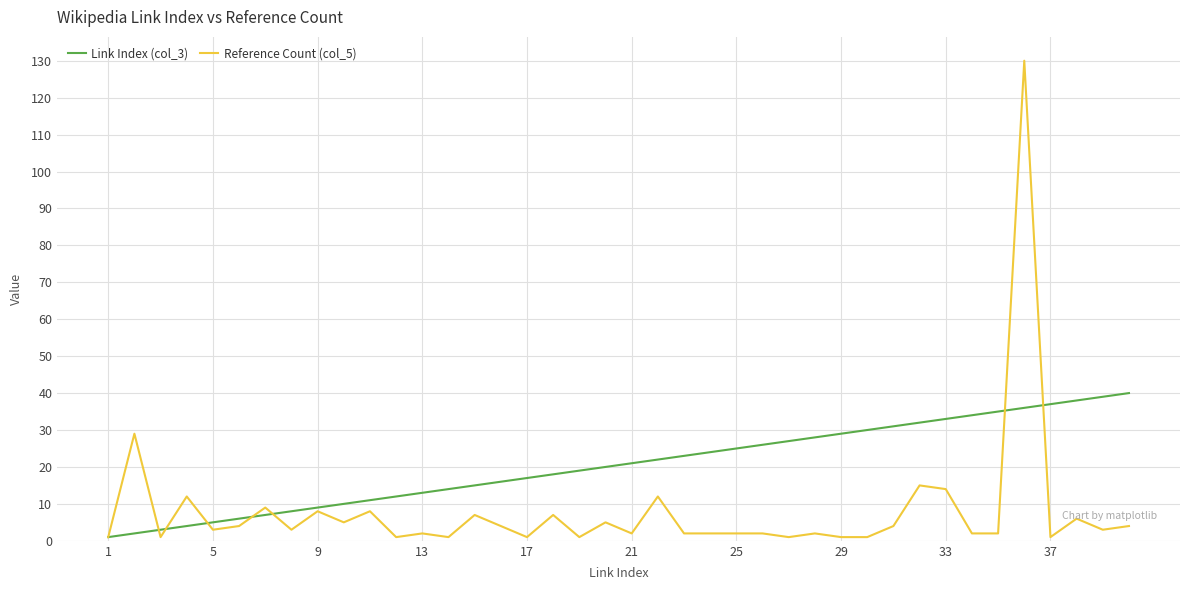

Which series has the largest total across all categories?

Link Index (col_3)